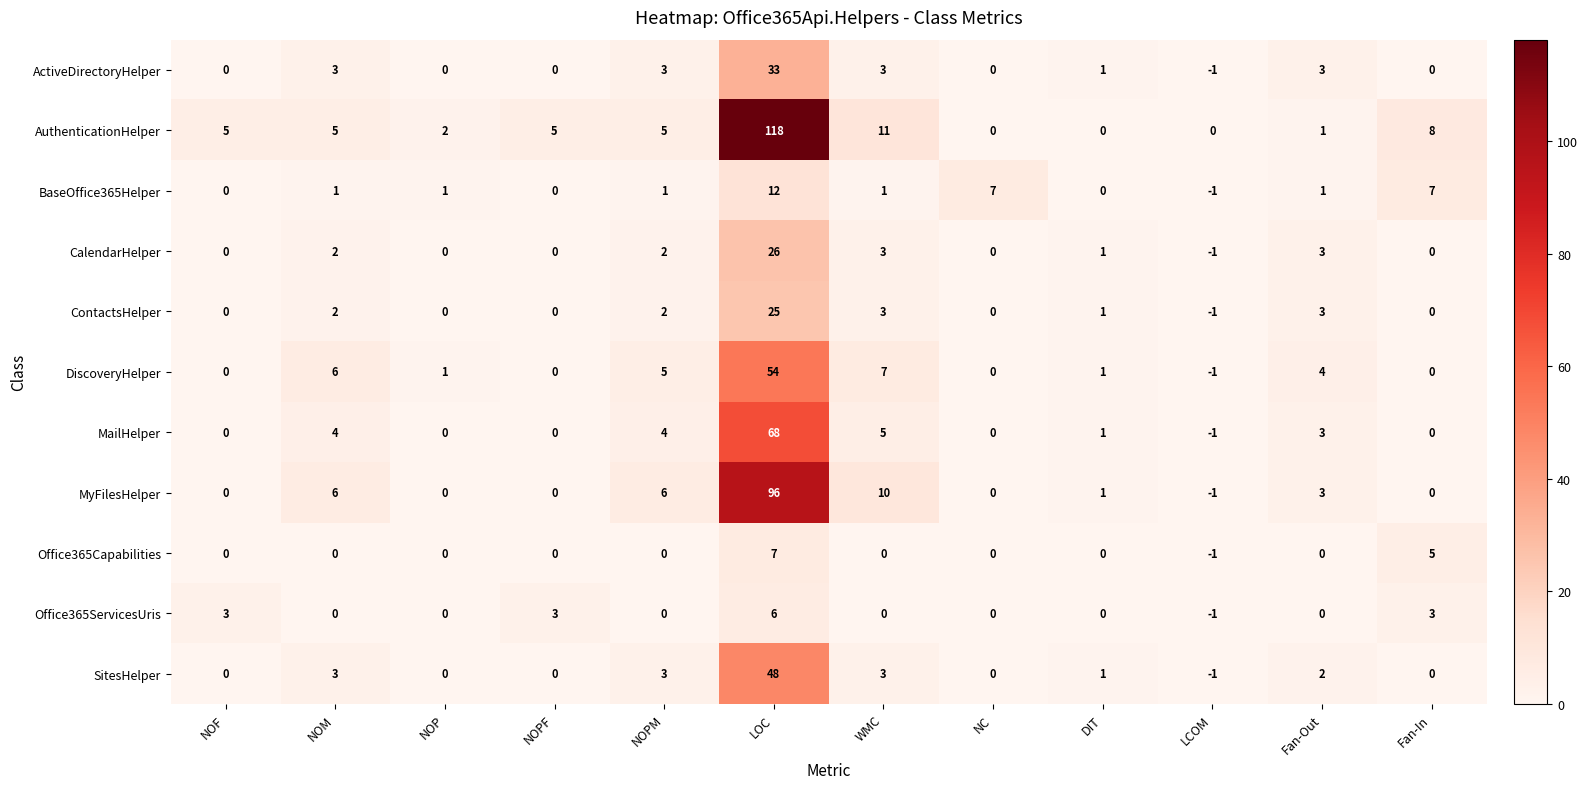

Is the value of BaseOffice365Helper at NOM greater than the value of DiscoveryHelper at NOPF?

Yes